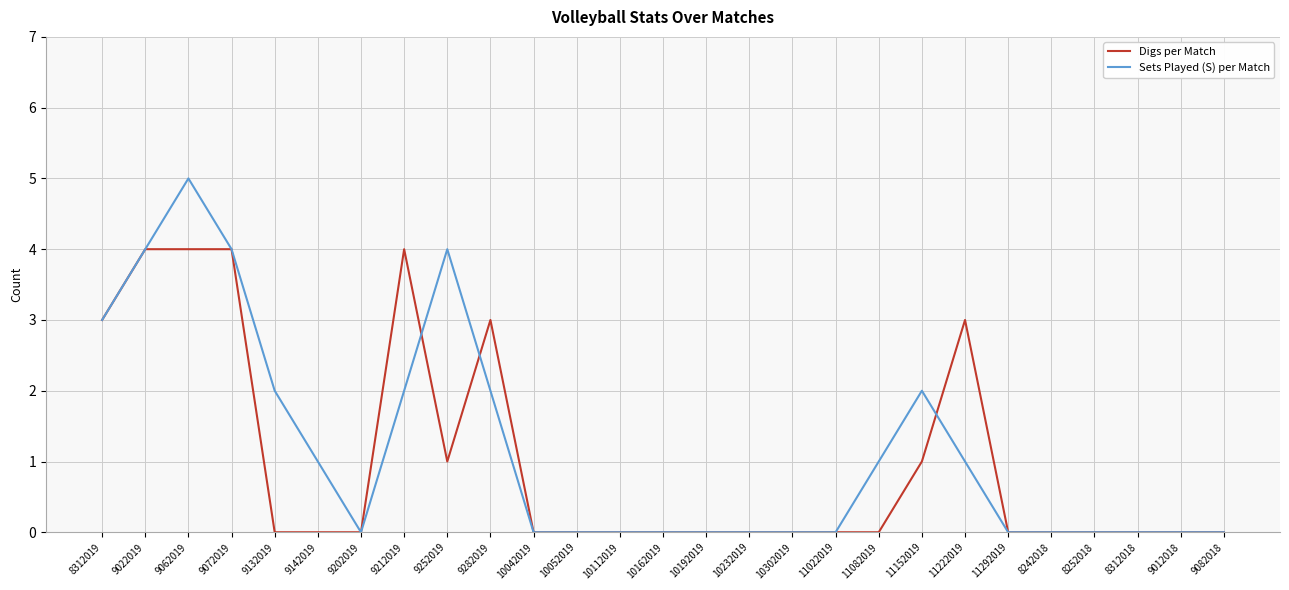

Rank the series by their maximum value, from lowest to highest.

Digs per Match, Sets Played (S) per Match